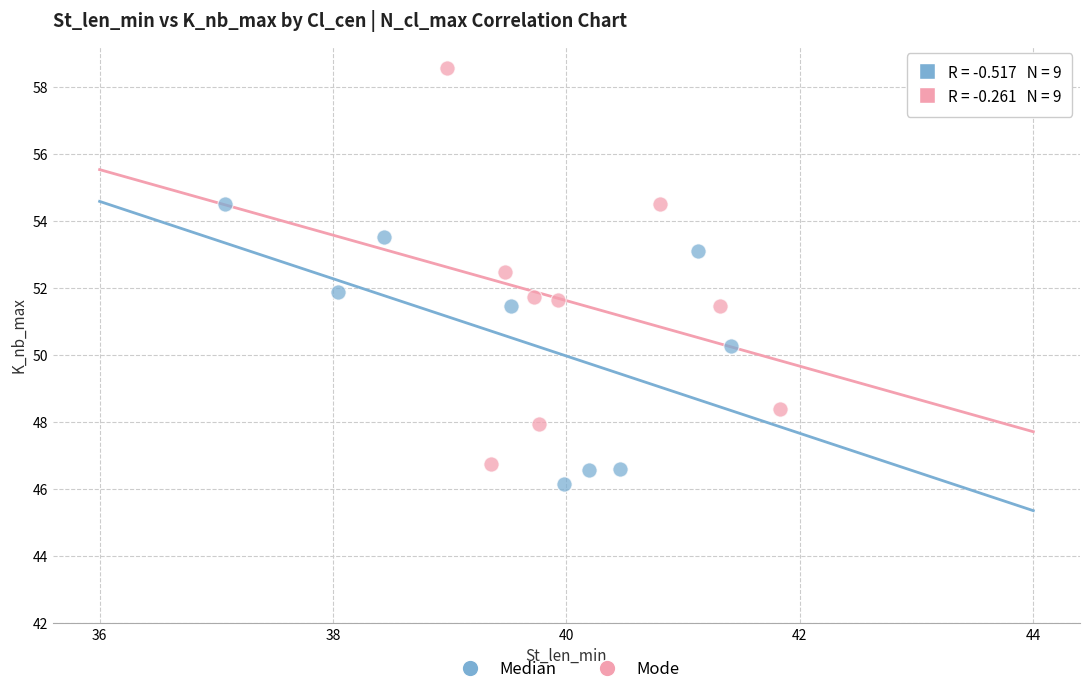

Which series contains the highest Y value?

Mode